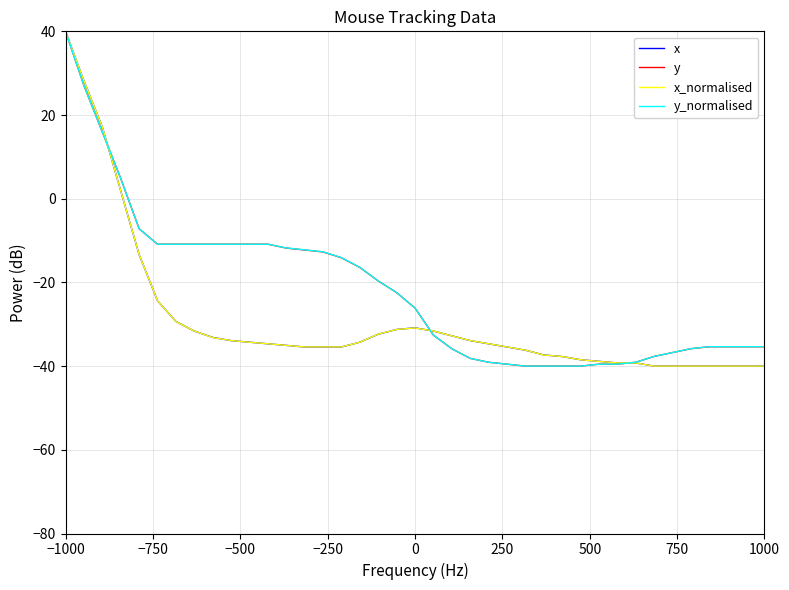

What is the lowest value of the x series?

-40.0